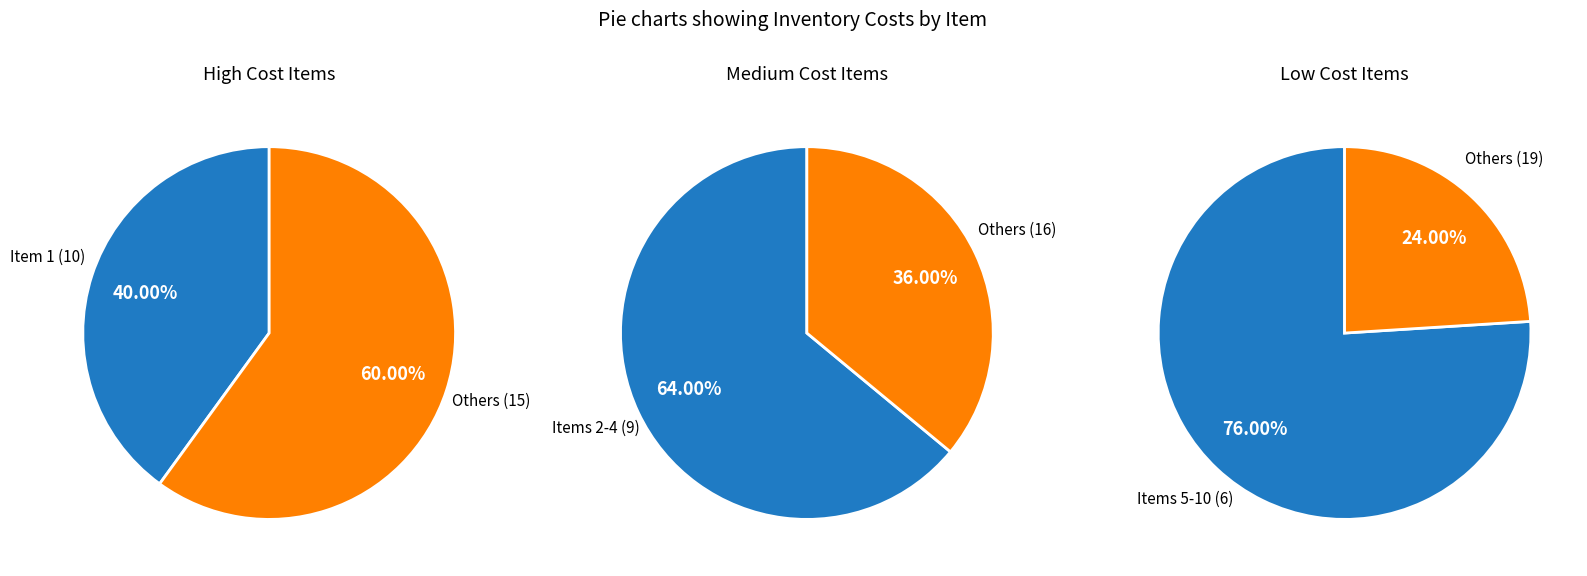

The 5 slice represents 13% of the pie. True or false?

False